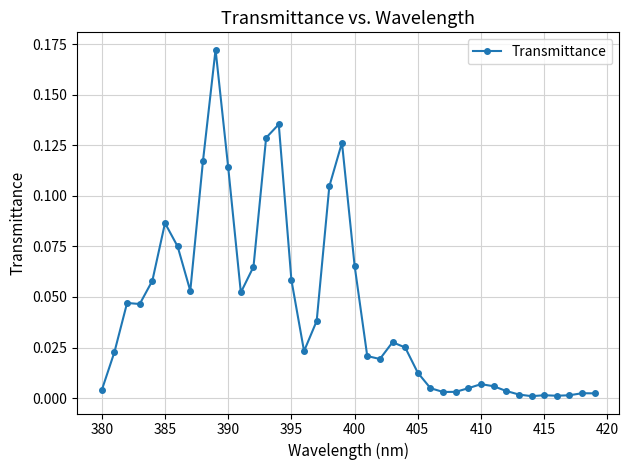

True or false: there are more than 0 points higher than both neighbors.

True